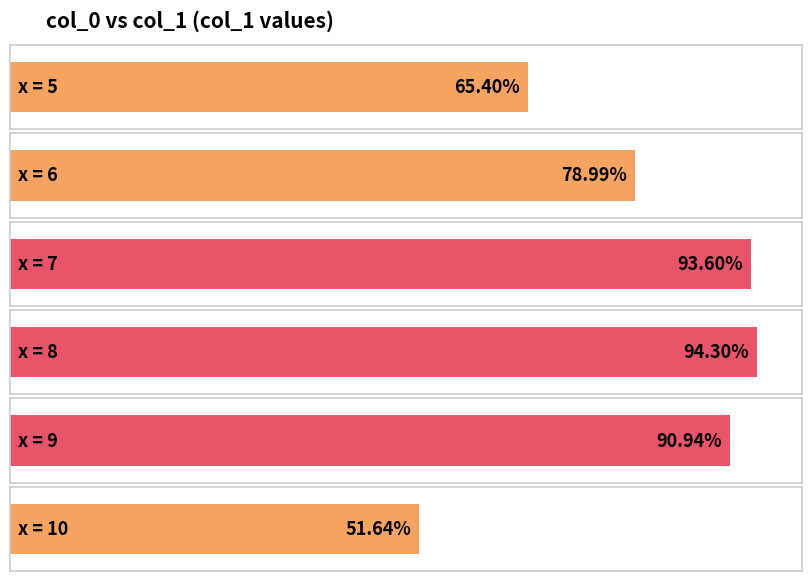

List the labels in order of value, smallest first.

10, 5, 6, 9, 7, 8